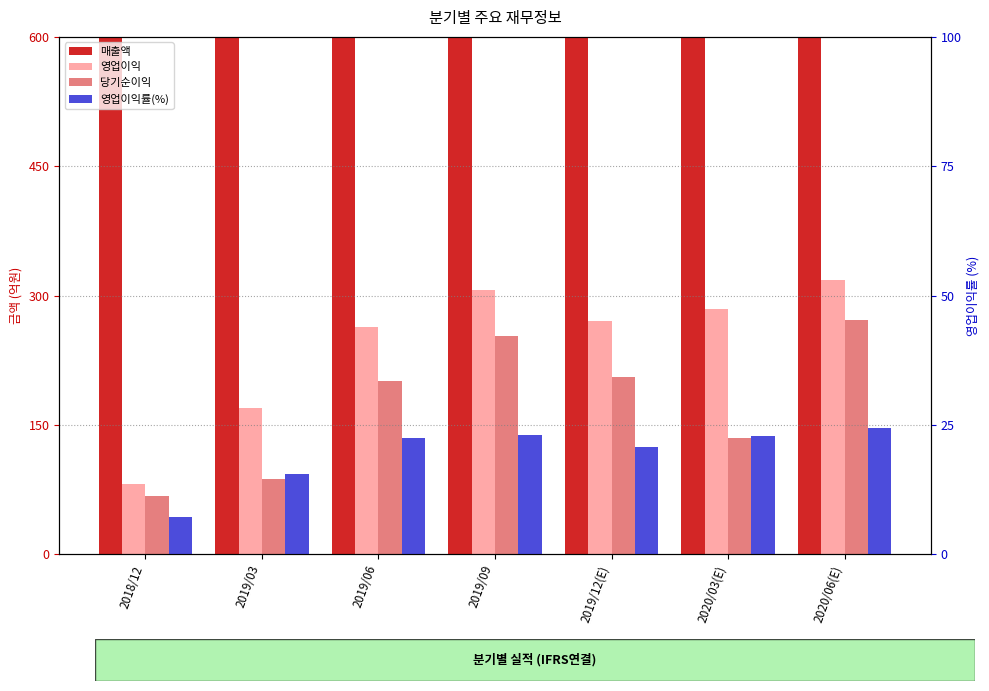

Between 2018/12 and 2019/12(E), which series saw the biggest shift?

영업이익